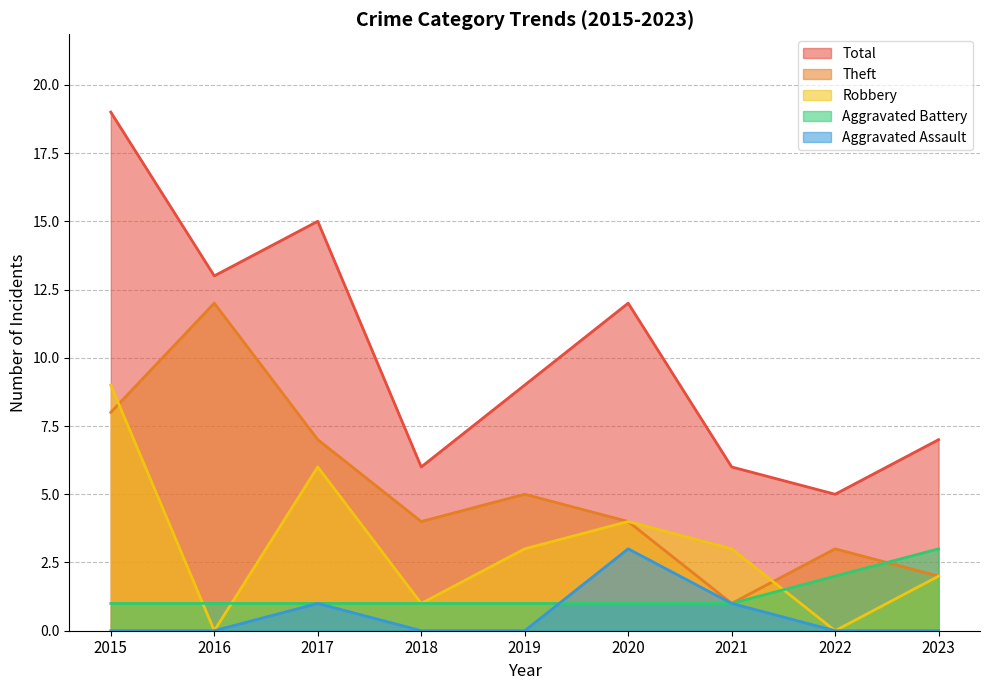

How many categories are shown in the chart?

9